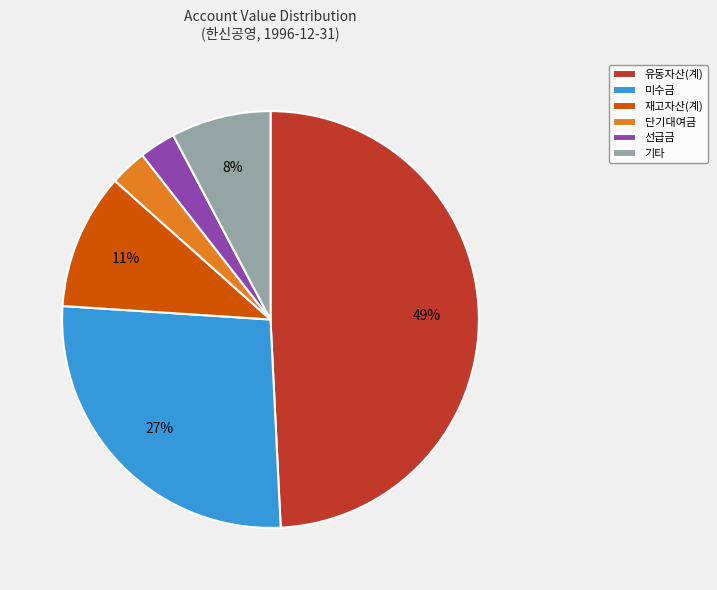

What is the largest slice in the pie chart?

유동자산(계)